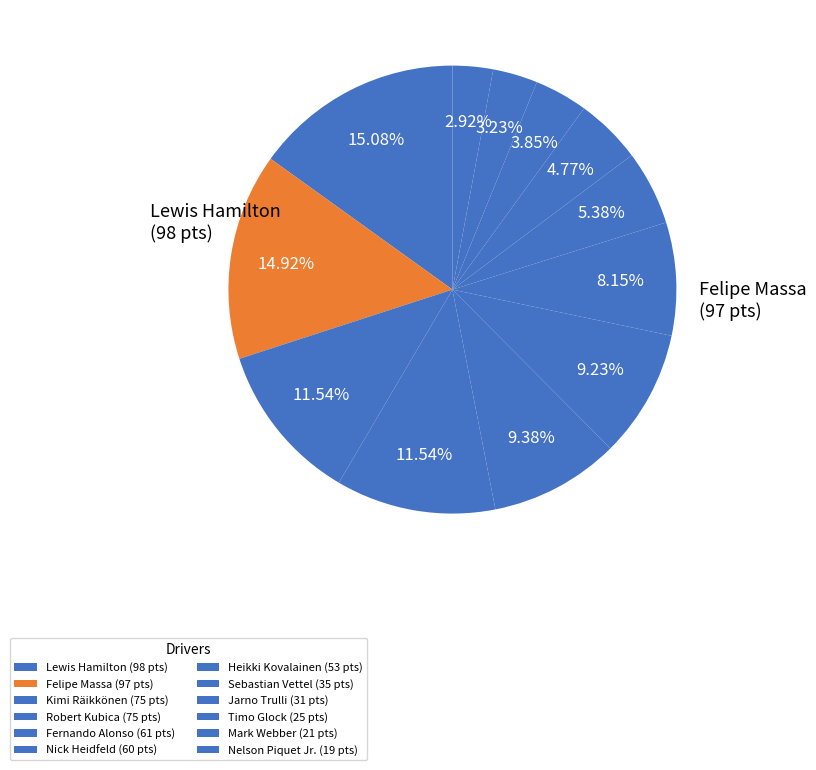

To the nearest percent, what is the difference between the largest and smallest slice percentages?

12%